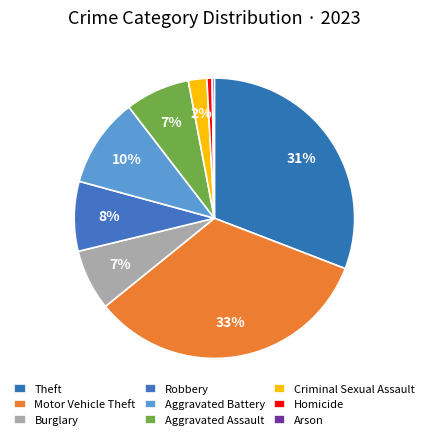

Which slice is the smallest?

Arson